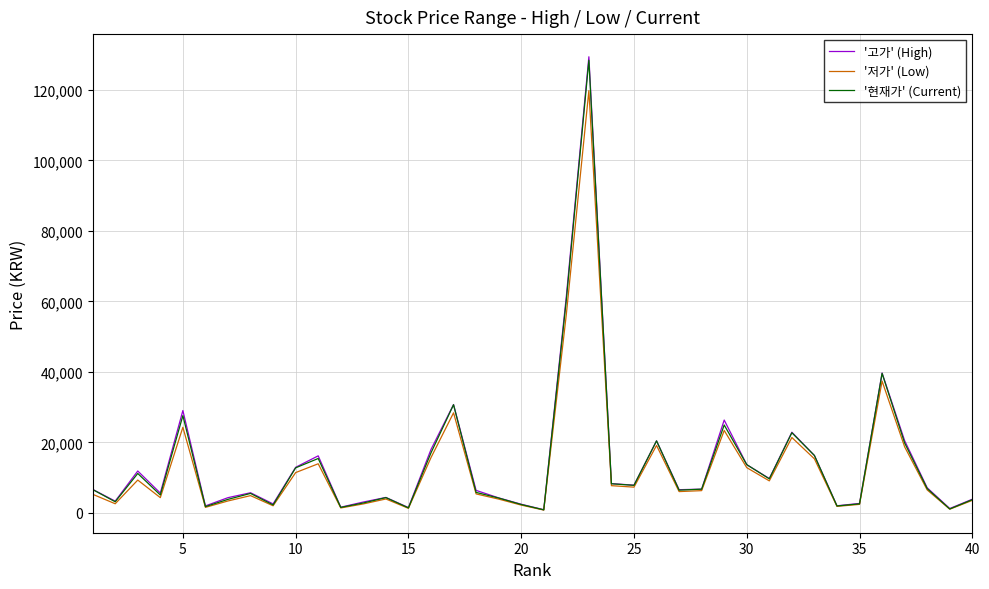

What is the difference between the maximum and minimum values in the '저가' (Low) series?

118979